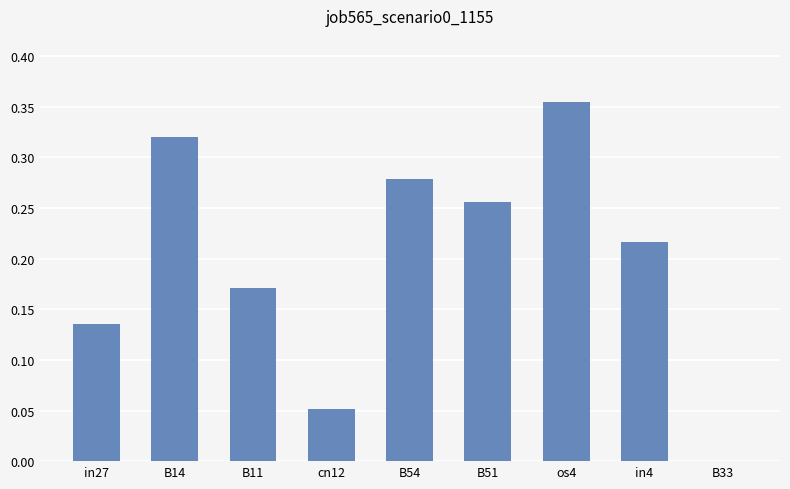

Between B54 and B33, which is larger?

B54